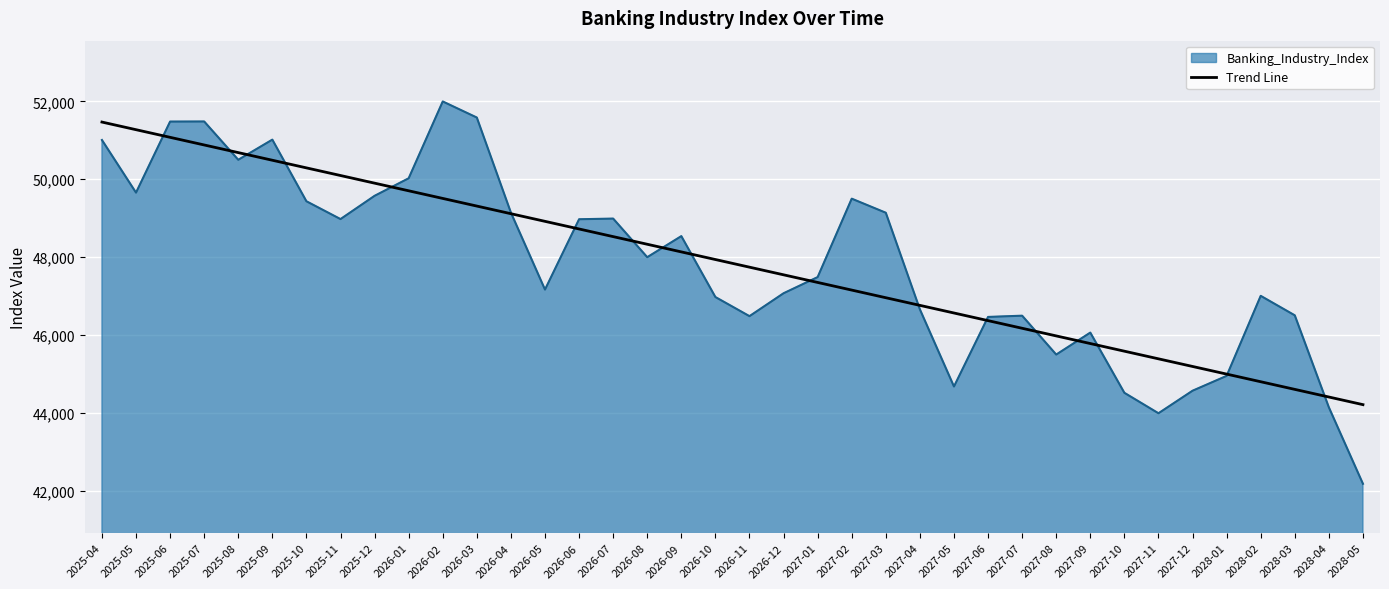

What is the lowest value of the Banking_Industry_Index series?

42187.0